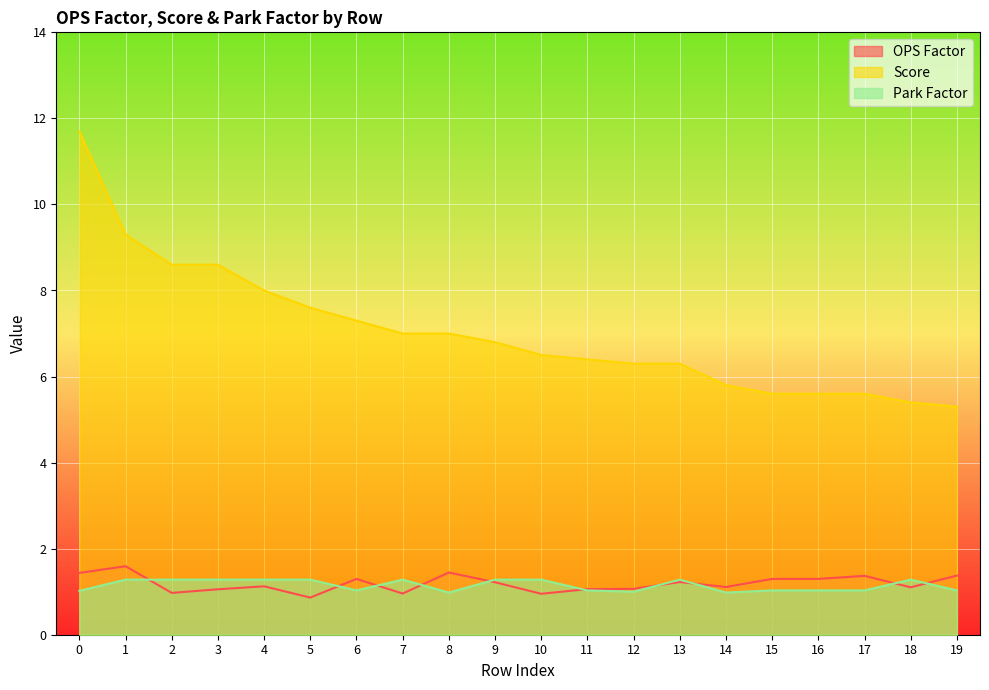

What is the sum of the Score values at 7 and 18?

12.4